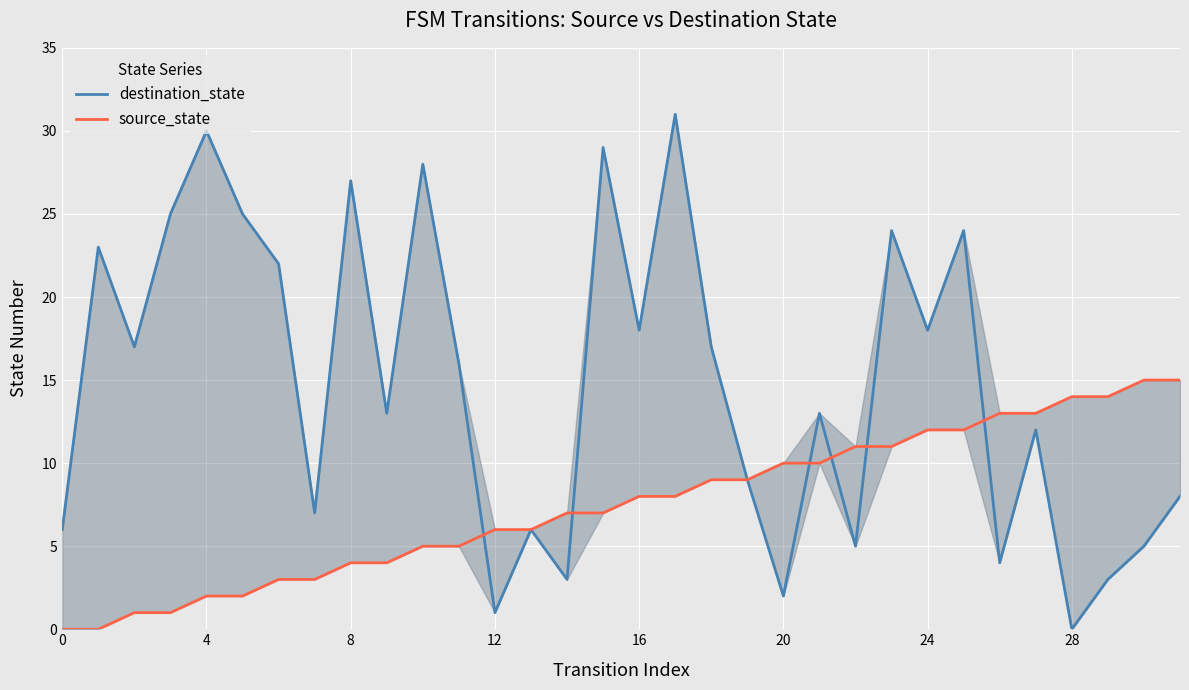

What is the difference between the second highest and minimum values in the source_state series?

15